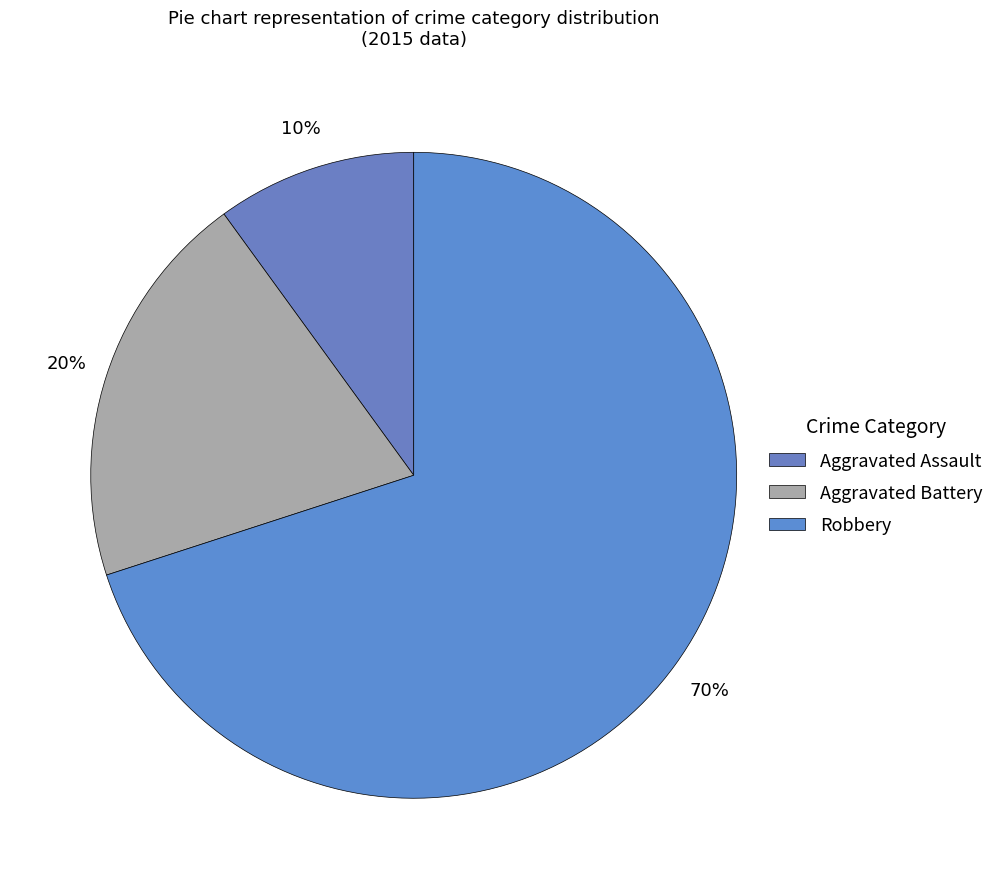

Combined, what portion of the pie is Aggravated Battery and Aggravated Assault?

30.0%